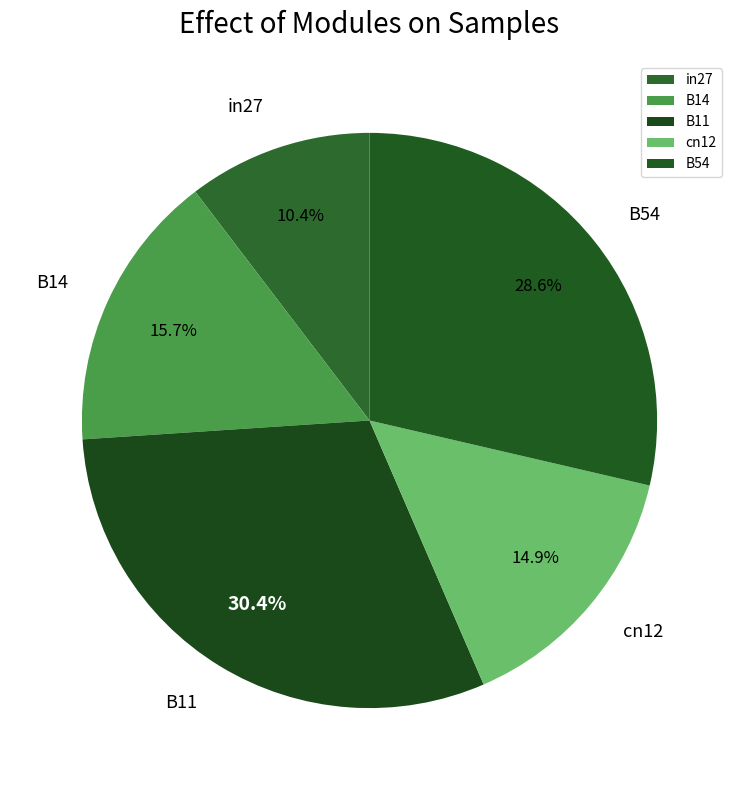

How many segments does this pie chart have?

5